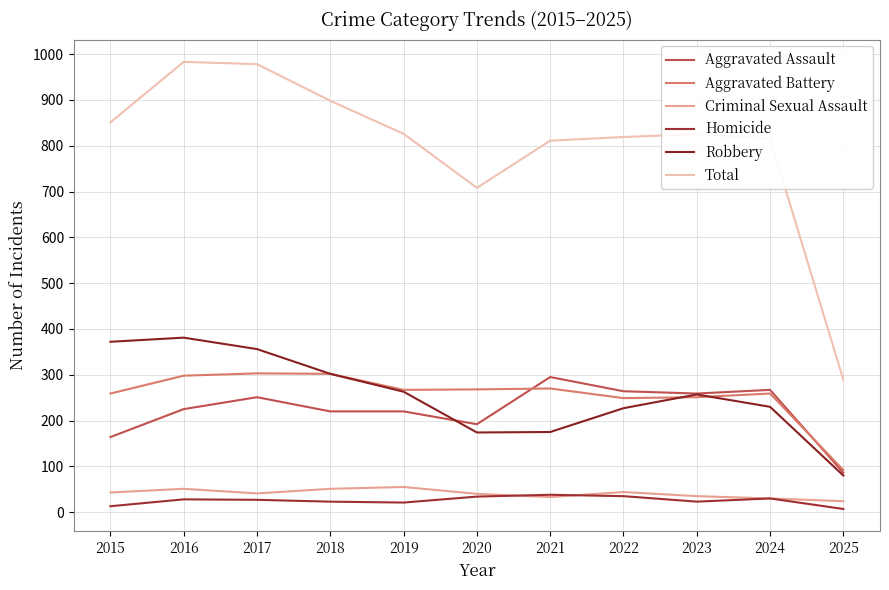

What are all the series names shown in the legend?

Aggravated Assault, Aggravated Battery, Criminal Sexual Assault, Homicide, Robbery, Total